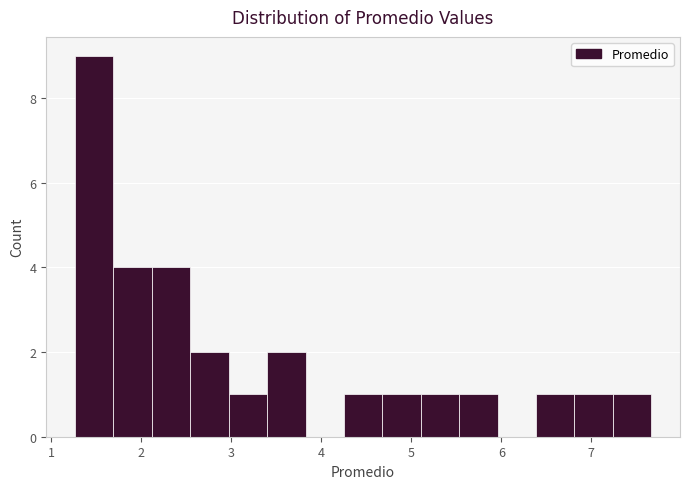

What is the height of the bar covering 7.2 to 7.7 on the x-axis? Neither the bar edges nor the heights are printed on the chart, so give them approximately, as read against the axes.

1